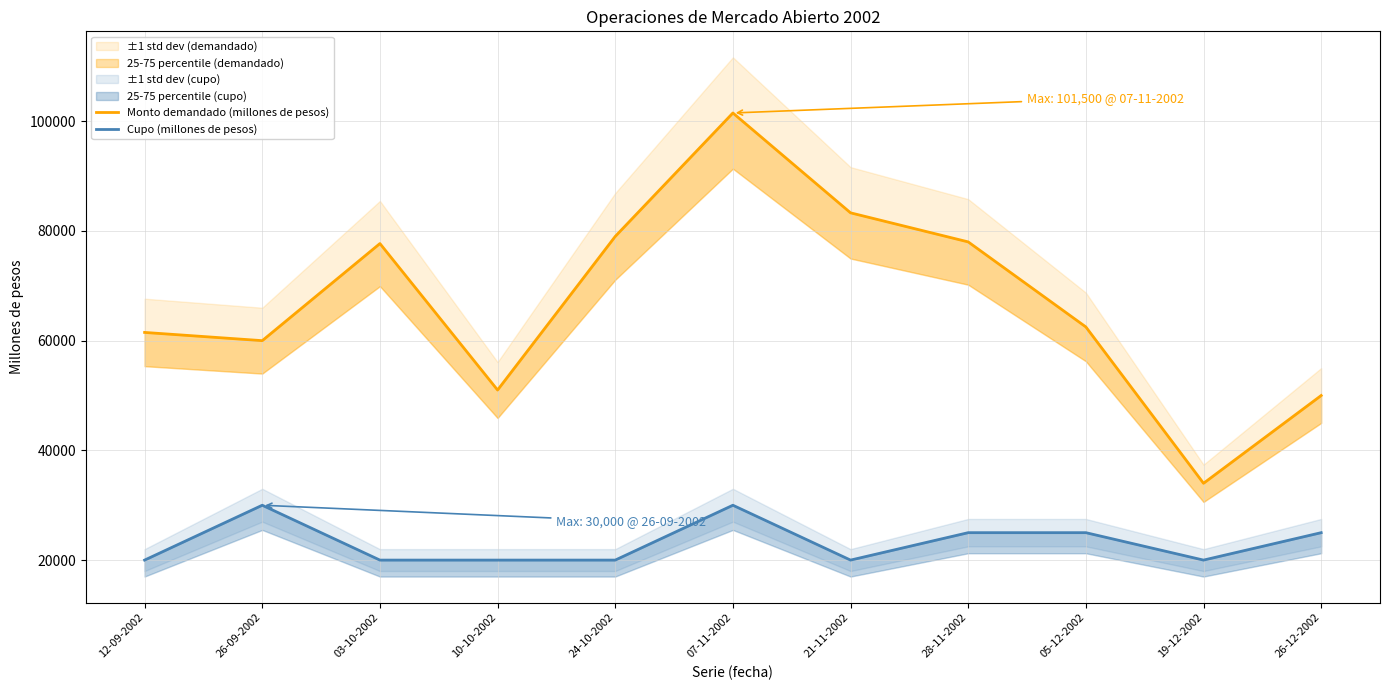

What is the greatest value displayed?

101500